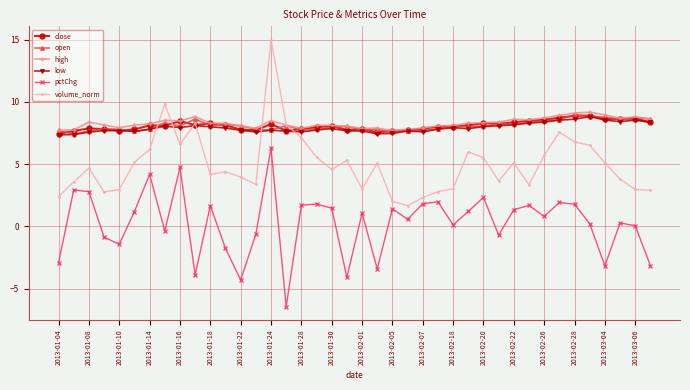

How many categories are shown in the chart?

40